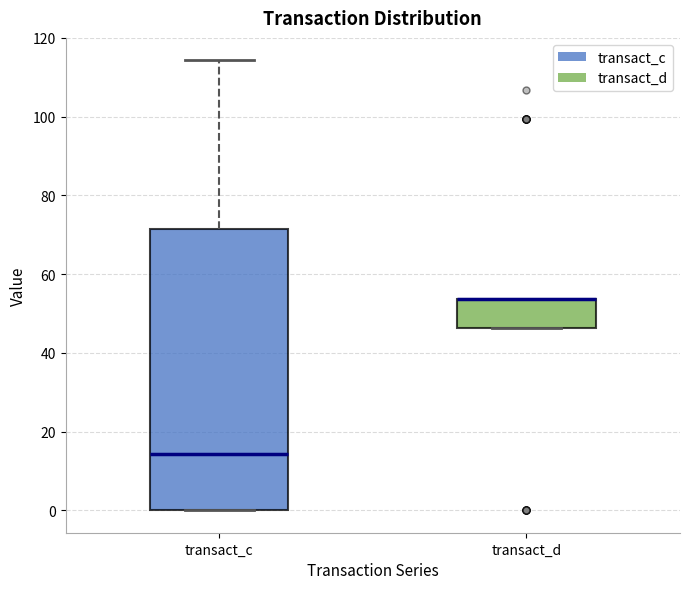

Where does the upper whisker of the box for transact_c end on the y-axis? The values are not printed on the chart, so give them approximately, as read against the axis.

114